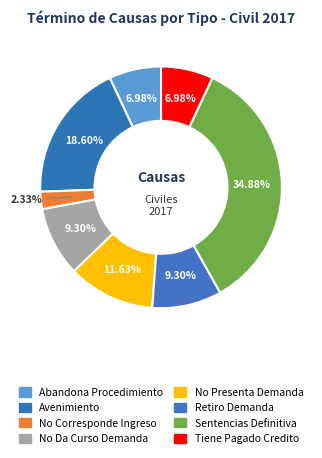

How many slices are in this pie chart?

8